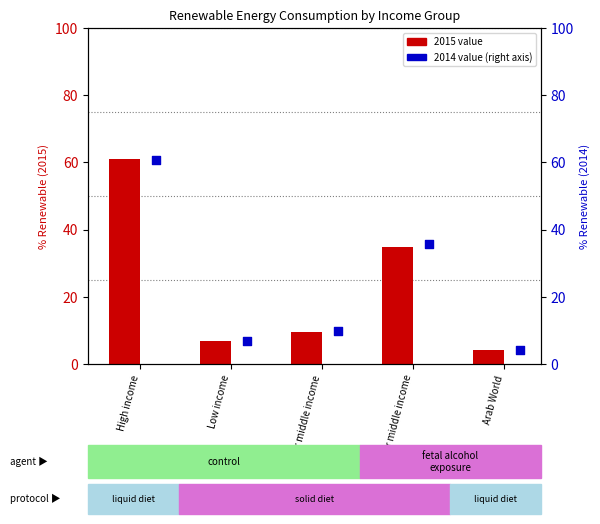

Approximately how many times larger is the value at Upper middle income compared to Low income?

5.2